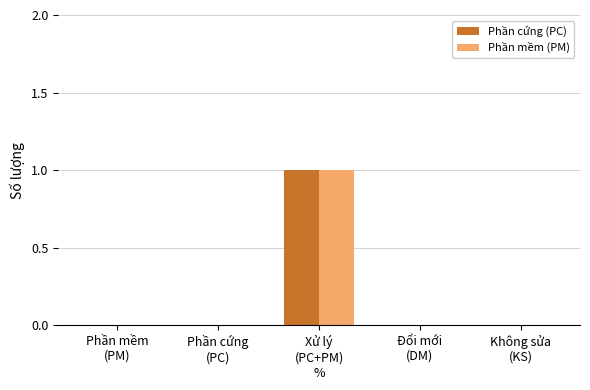

Are the bars grouped side by side (vs. stacked)?

Yes